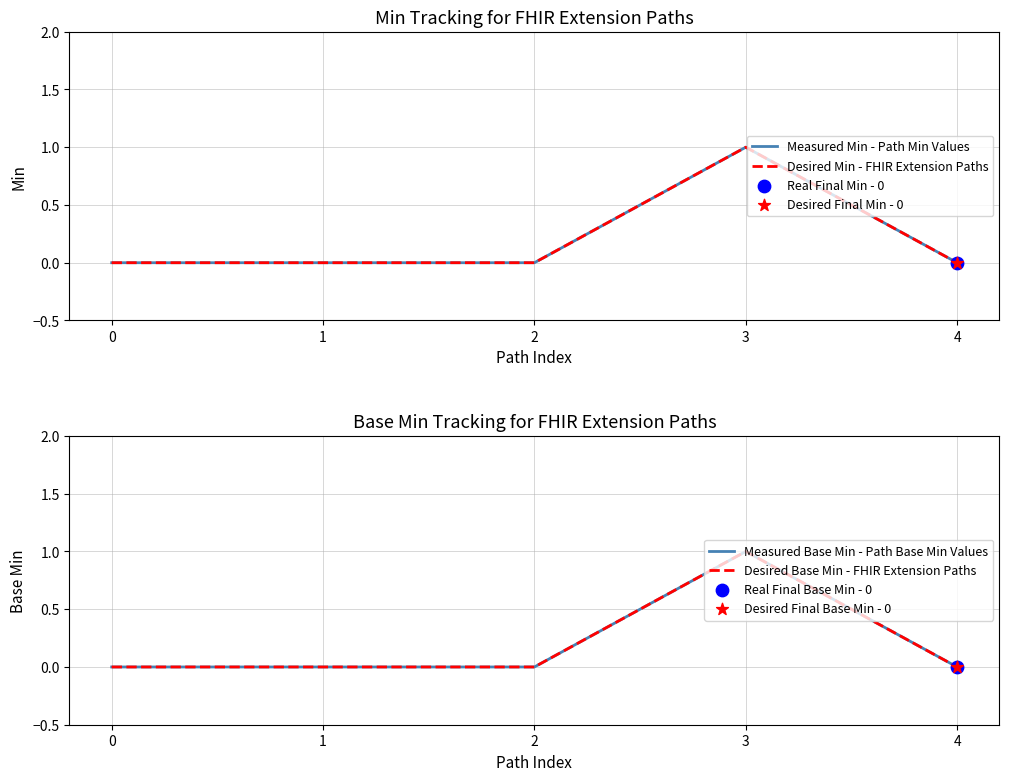

Is the value of Desired Min - FHIR Extension Paths at 2 greater than the value of Measured Min - Path Min Values at 2?

No